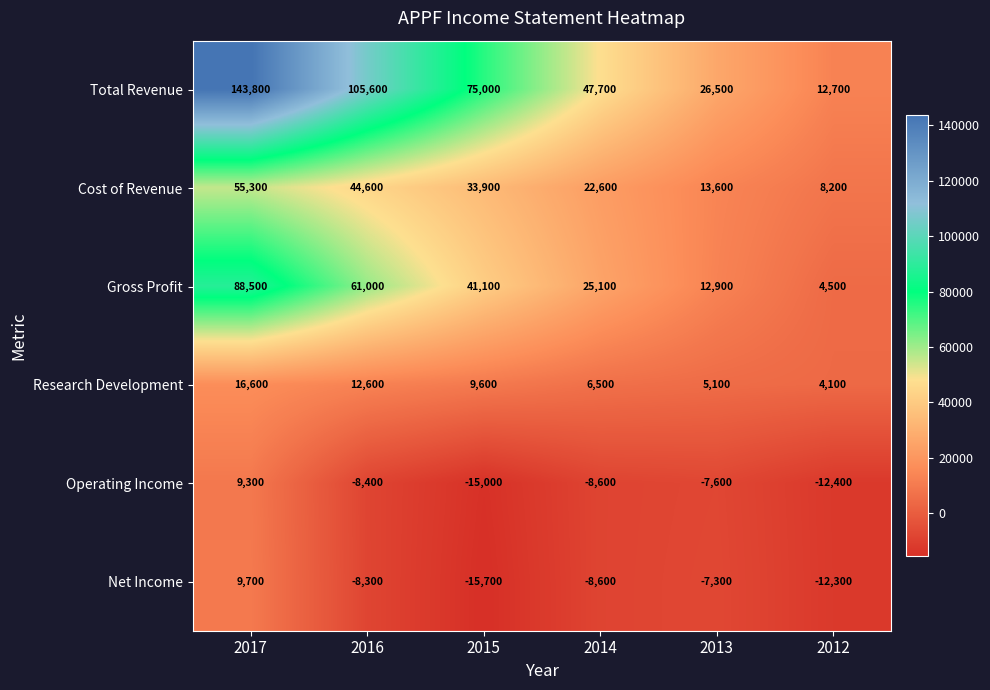

Rank the series at 2015 from highest to lowest value.

Total Revenue, Gross Profit, Cost of Revenue, Research Development, Operating Income, Net Income